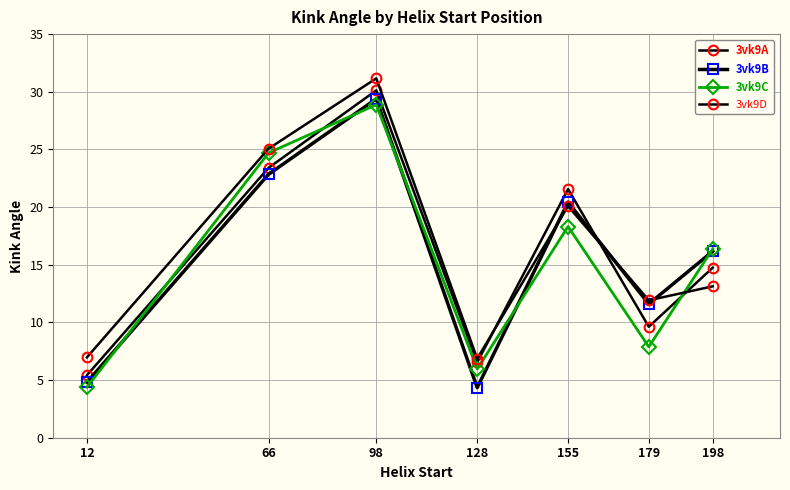

What is the total value across all series at 179?

41.0